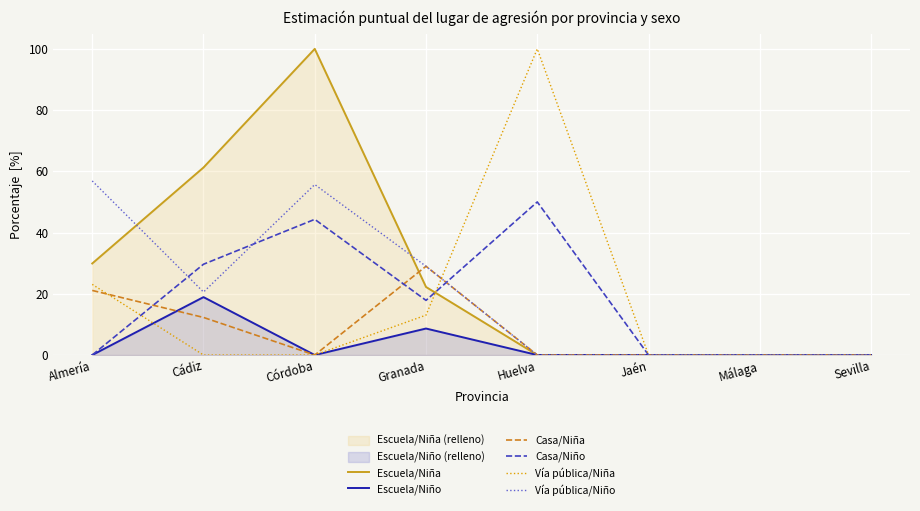

In Escuela/Niño, how many points are higher than both neighbors (excluding endpoints)?

2